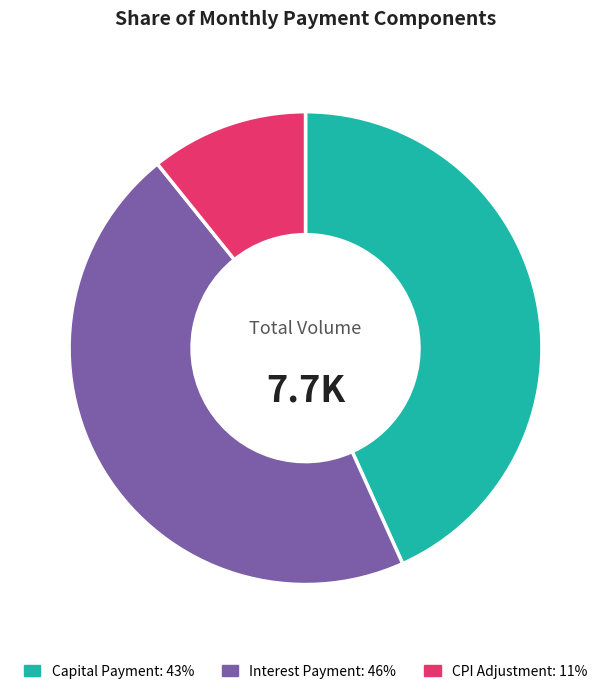

Is there any slice that represents more than half of the pie?

No